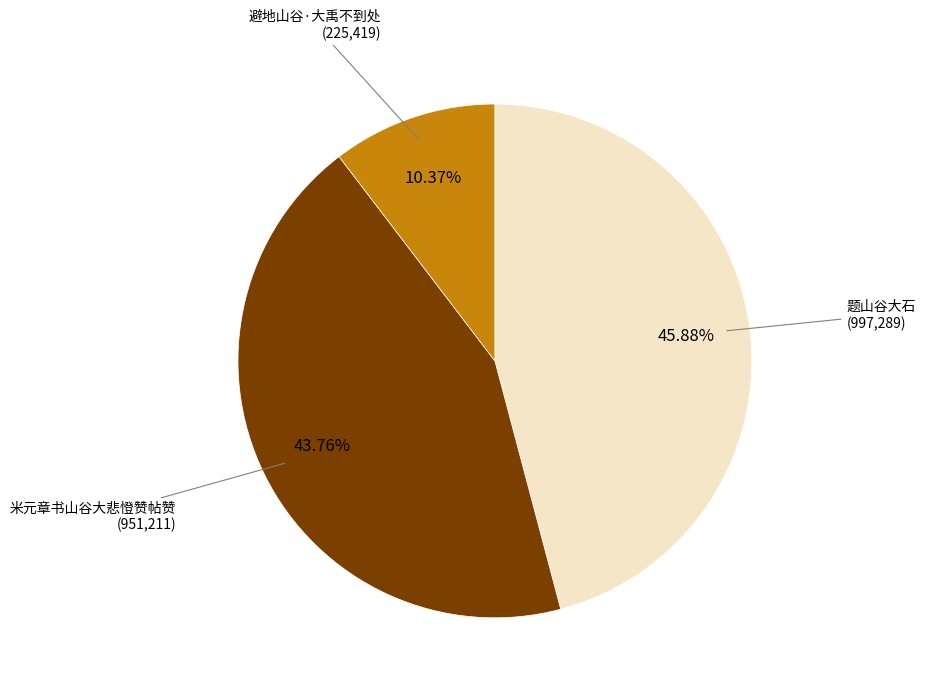

Is there any slice that represents more than half of the pie?

No